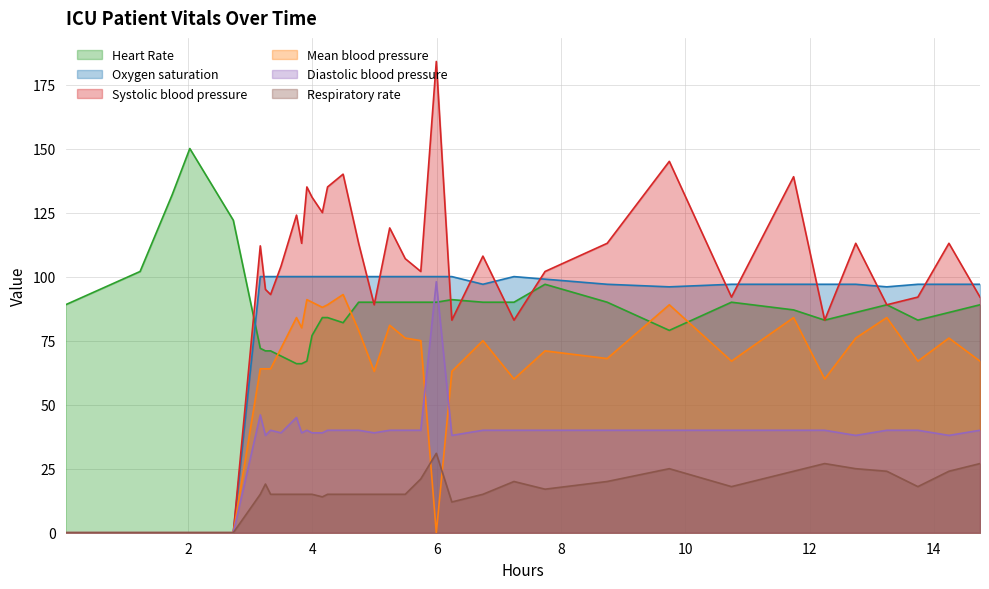

How many values in Oxygen saturation are above zero?

31